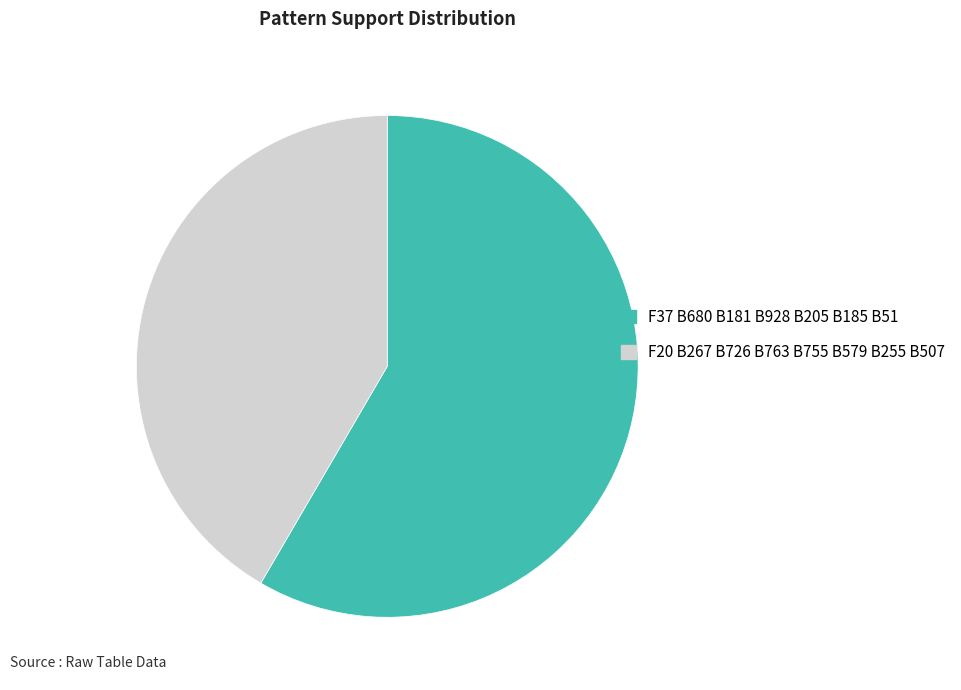

Which has a higher value, F20 B267 B726 B763 B755 B579 B255 B507 or F37 B680 B181 B928 B205 B185 B51?

F37 B680 B181 B928 B205 B185 B51